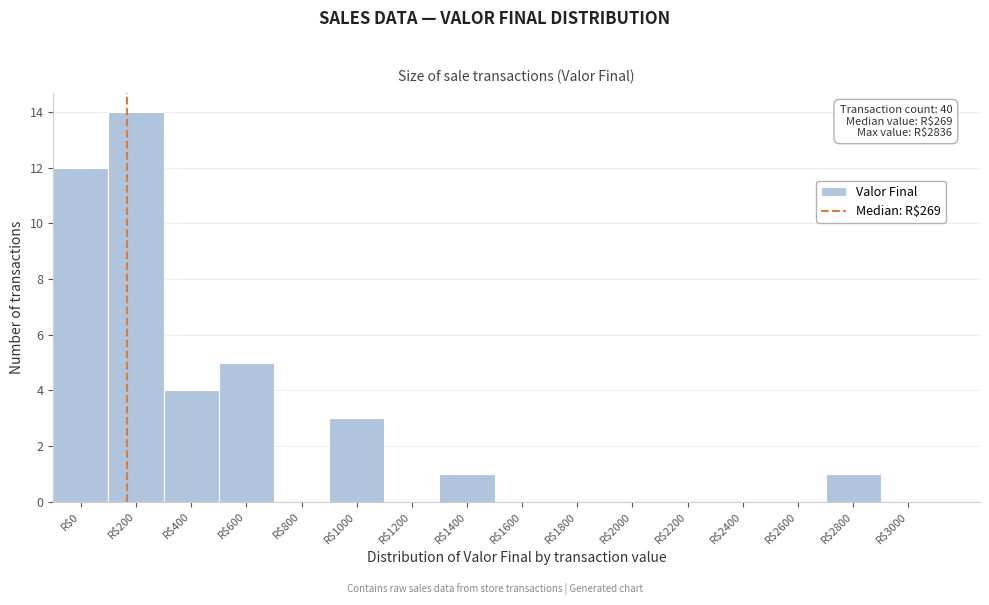

The chart shows a value of 14 at R$200. True or false?

True